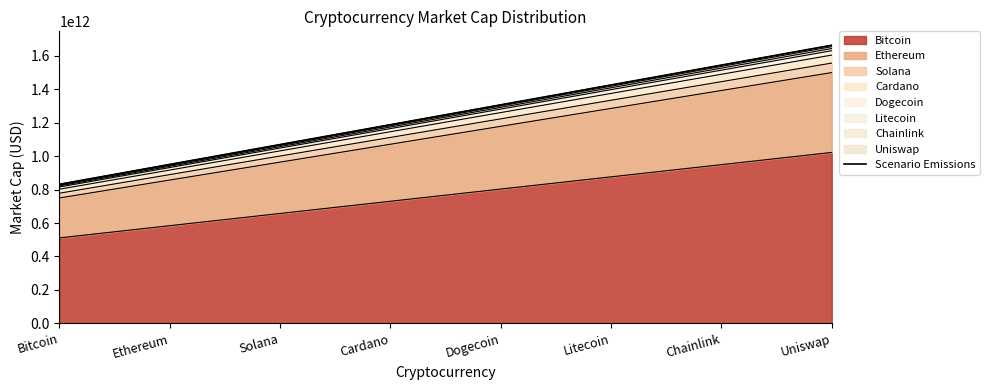

Rank the categories by value from lowest to highest.

Bitcoin, Ethereum, Solana, Cardano, Dogecoin, Litecoin, Chainlink, Uniswap